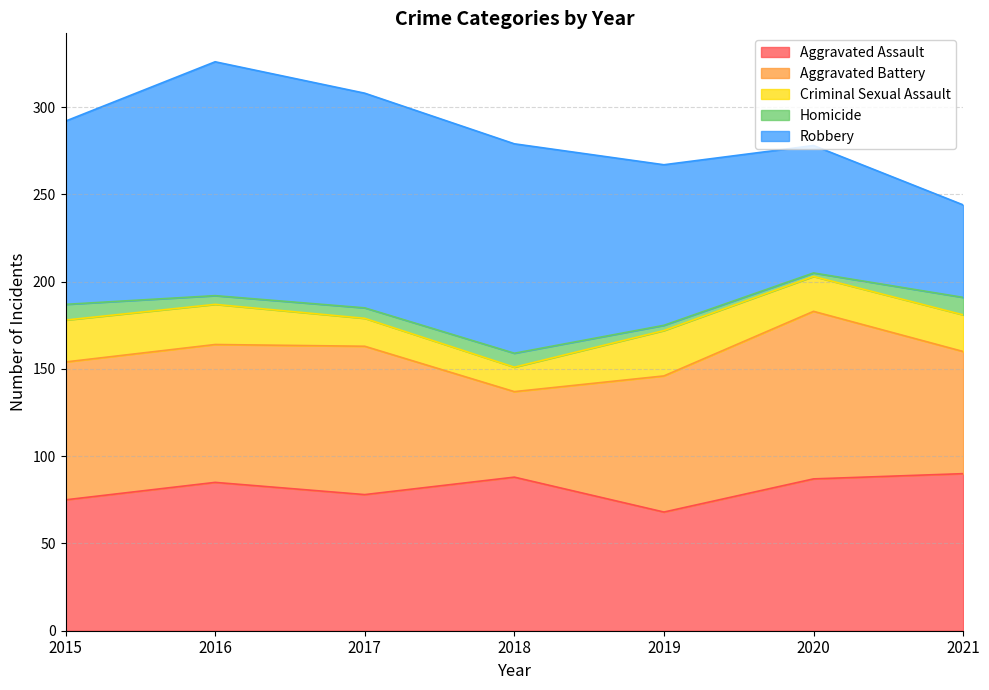

How many lines are shown in the chart?

5